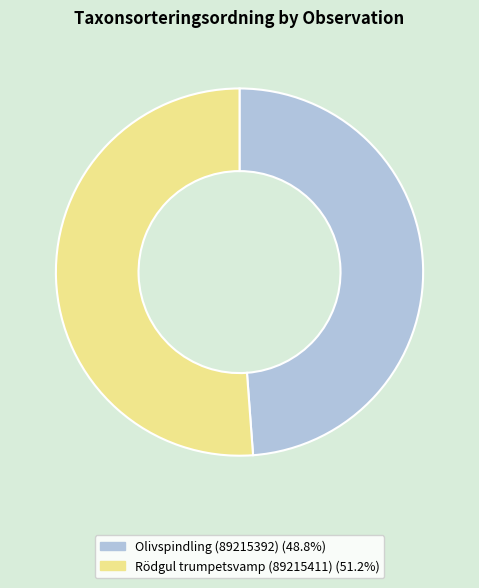

Which category has the smallest portion of the pie?

Olivspindling (89215392)